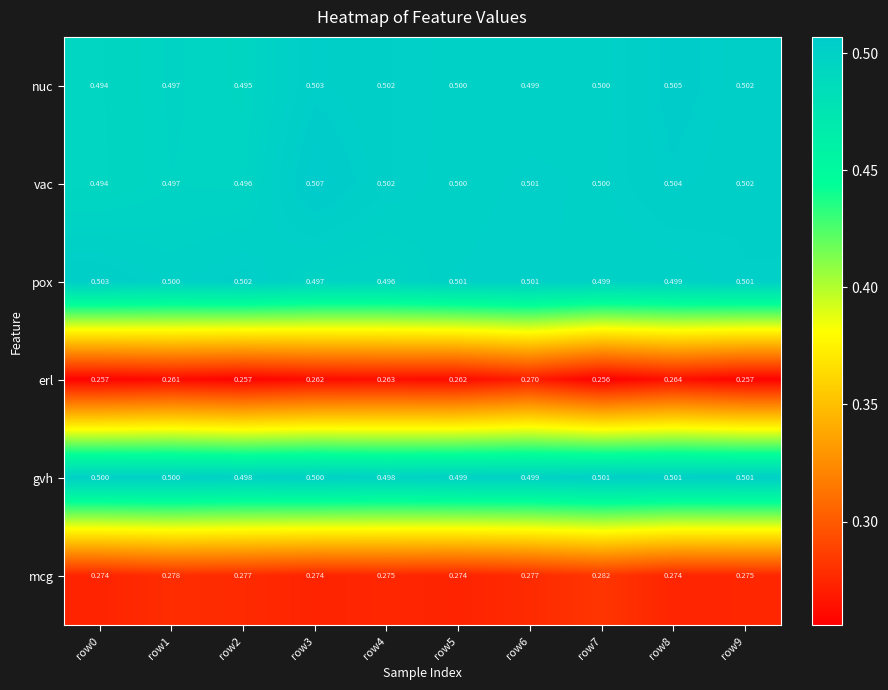

Which series has the widest spread of values?

erl